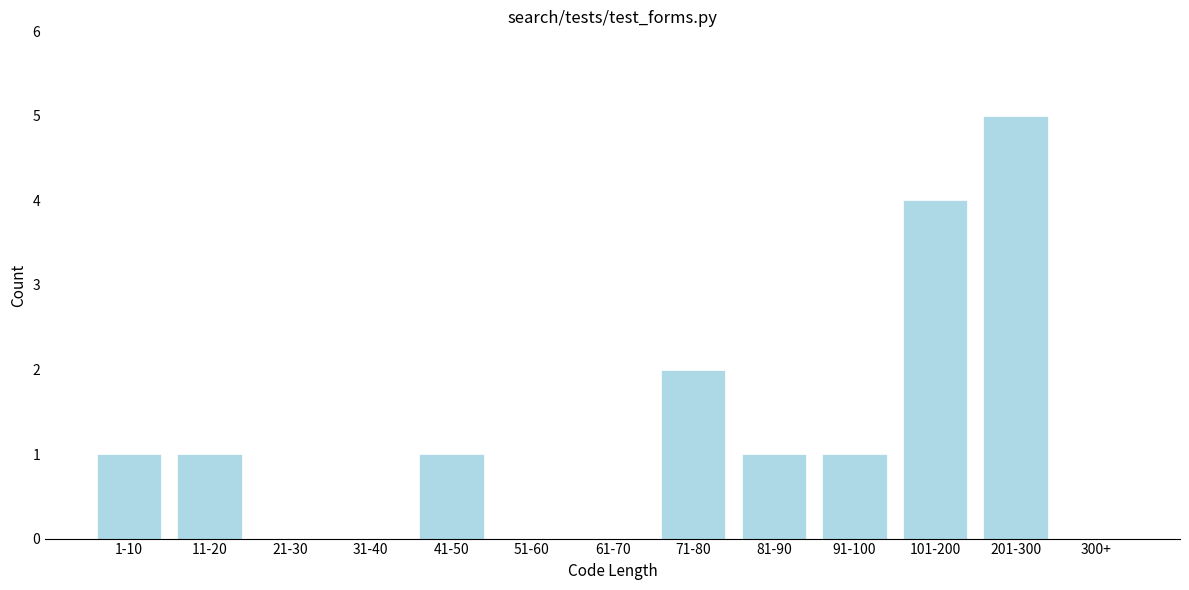

Reading left to right, transcribe all the data shown in this chart.

1-10=1	11-20=1	21-30=0	31-40=0	41-50=1	51-60=0	61-70=0	71-80=2	81-90=1	91-100=1	101-200=4	201-300=5	300+=0